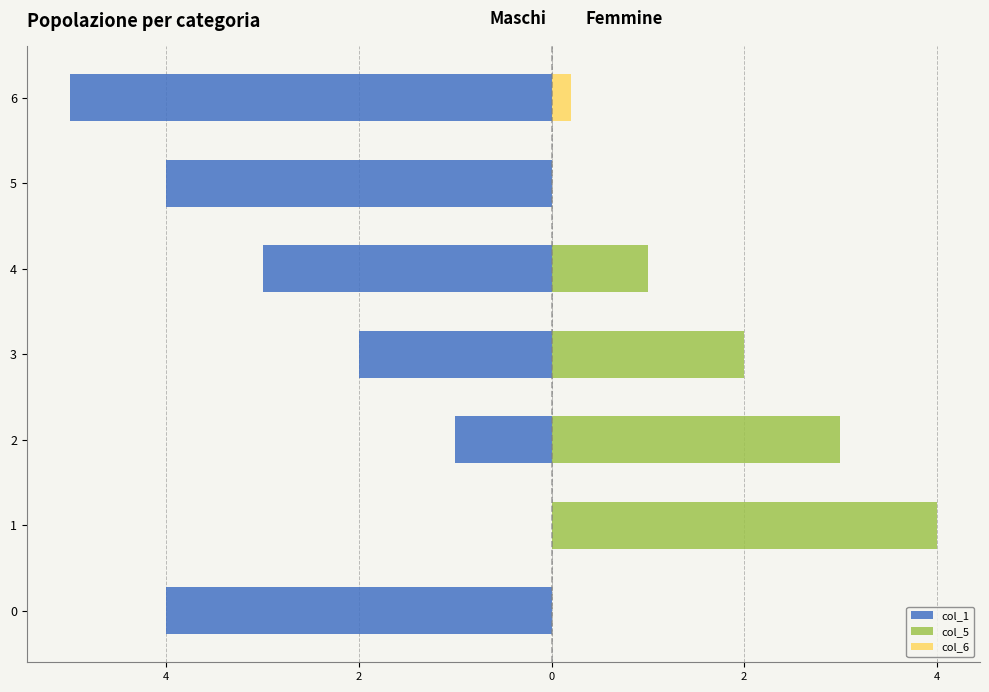

Which label corresponds to the smallest value in the chart?

6